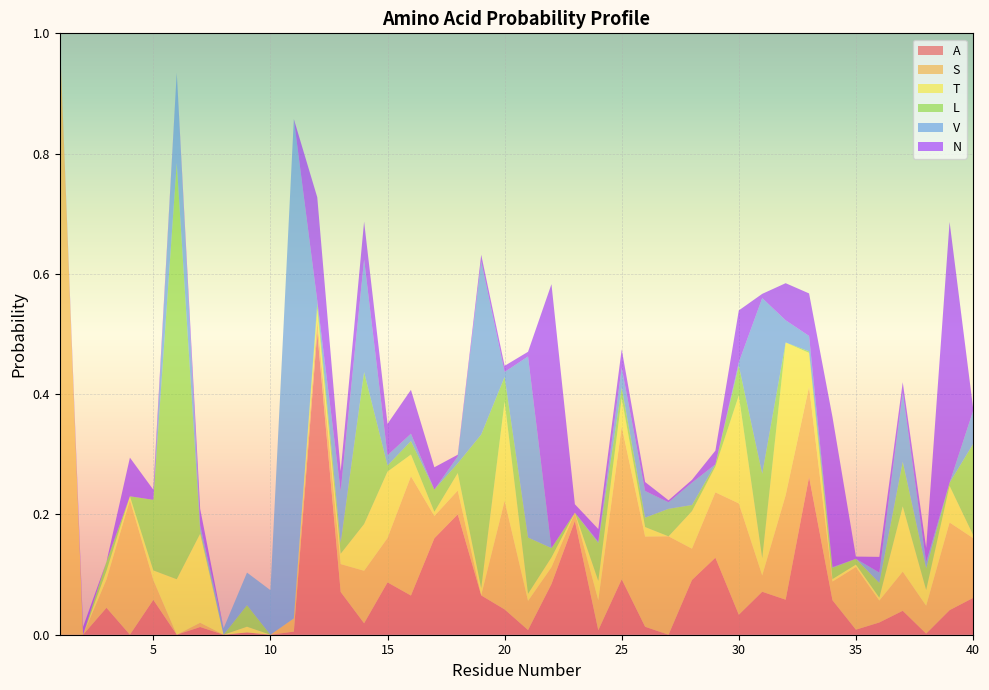

Reading right to left, transcribe all the data shown in this chart.

A: 0.1	0.0	0.0	0.0	0.0	0.0	0.1	0.3	0.1	0.1	0.0	0.1	0.1	0.0	0.0	0.1	0.0	0.2	0.1	0.0	0.0	0.1	0.2	0.2	0.1	0.1	0.0	0.1	0.5	0.0	0.0	0.0	0.0	0.0	0.0	0.1	0.0	0.0	0.0	0.0
S: 0.1	0.1	0.0	0.1	0.0	0.1	0.0	0.2	0.2	0.0	0.2	0.1	0.1	0.2	0.1	0.3	0.0	0.0	0.0	0.0	0.2	0.0	0.0	0.0	0.2	0.1	0.1	0.0	0.0	0.0	0.0	0.0	0.0	0.0	0.0	0.0	0.2	0.0	0.0	1.0
T: 0.0	0.1	0.0	0.1	0.0	0.0	0.0	0.1	0.3	0.0	0.2	0.0	0.1	0.0	0.0	0.0	0.0	0.0	0.0	0.0	0.2	0.0	0.0	0.0	0.0	0.1	0.1	0.0	0.0	0.0	0.0	0.0	0.0	0.1	0.1	0.0	0.0	0.0	0.0	0.0
L: 0.2	0.0	0.0	0.1	0.0	0.0	0.0	0.0	0.0	0.1	0.0	0.0	0.0	0.0	0.0	0.0	0.1	0.0	0.0	0.1	0.0	0.3	0.0	0.0	0.0	0.0	0.3	0.0	0.0	0.0	0.0	0.0	0.0	0.0	0.7	0.1	0.0	0.0	0.0	0.0
V: 0.1	0.0	0.0	0.1	0.0	0.0	0.0	0.0	0.0	0.3	0.0	0.0	0.0	0.0	0.0	0.0	0.0	0.0	0.0	0.3	0.0	0.3	0.0	0.0	0.0	0.0	0.2	0.1	0.0	0.8	0.1	0.1	0.0	0.0	0.1	0.0	0.0	0.0	0.0	0.0
N: 0.0	0.4	0.0	0.0	0.0	0.0	0.2	0.1	0.1	0.0	0.1	0.0	0.0	0.0	0.0	0.0	0.0	0.0	0.4	0.0	0.0	0.0	0.0	0.0	0.1	0.1	0.1	0.0	0.2	0.0	0.0	0.0	0.0	0.0	0.0	0.0	0.1	0.0	0.0	0.0